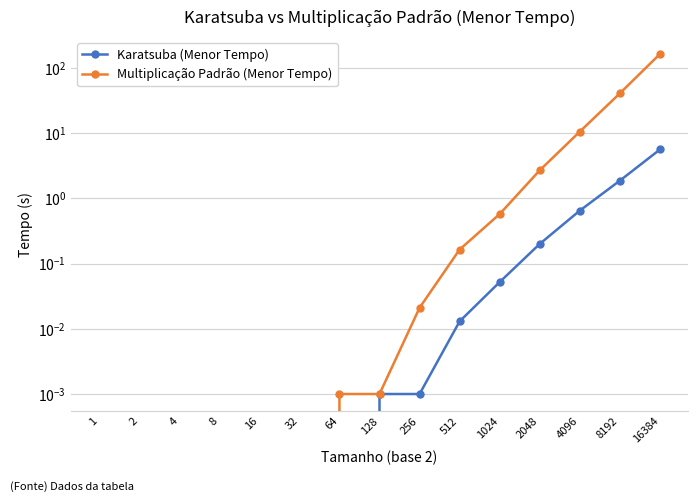

True or false: Multiplicação Padrão (Menor Tempo) and Karatsuba (Menor Tempo) cross at least once.

False